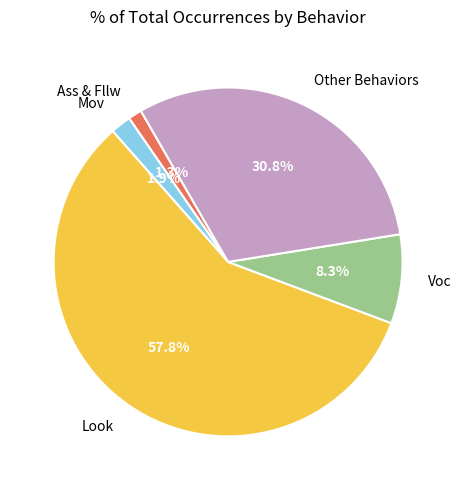

Which has a higher value, Look or Mov?

Look